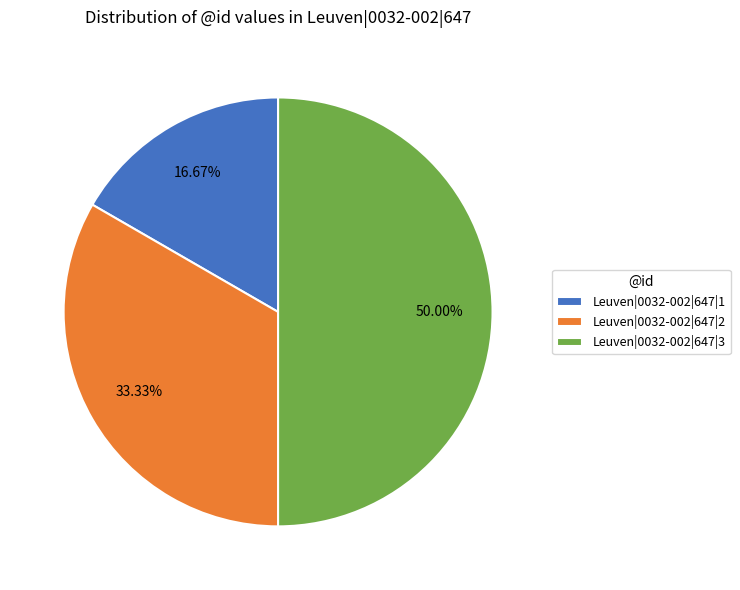

True or false: Leuven|0032-002|647|3 accounts for 62% of the total.

False